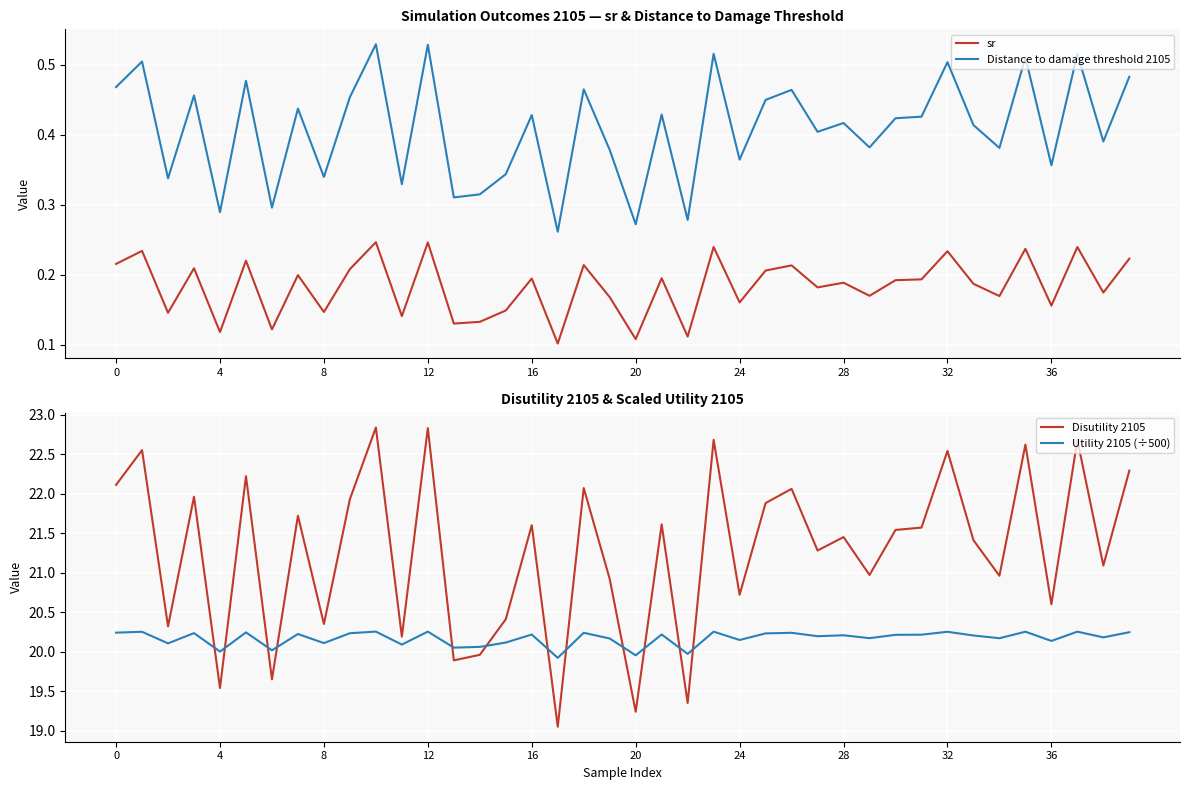

What is the highest value of the Distance to damage threshold 2105 series?

0.5